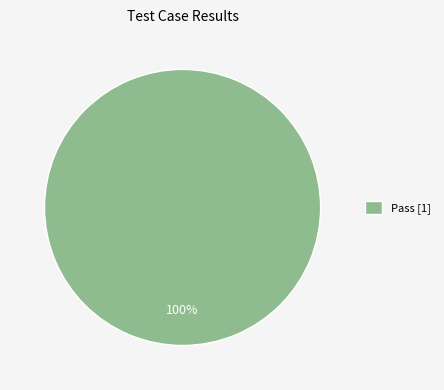

Does any single category account for the majority?

Yes